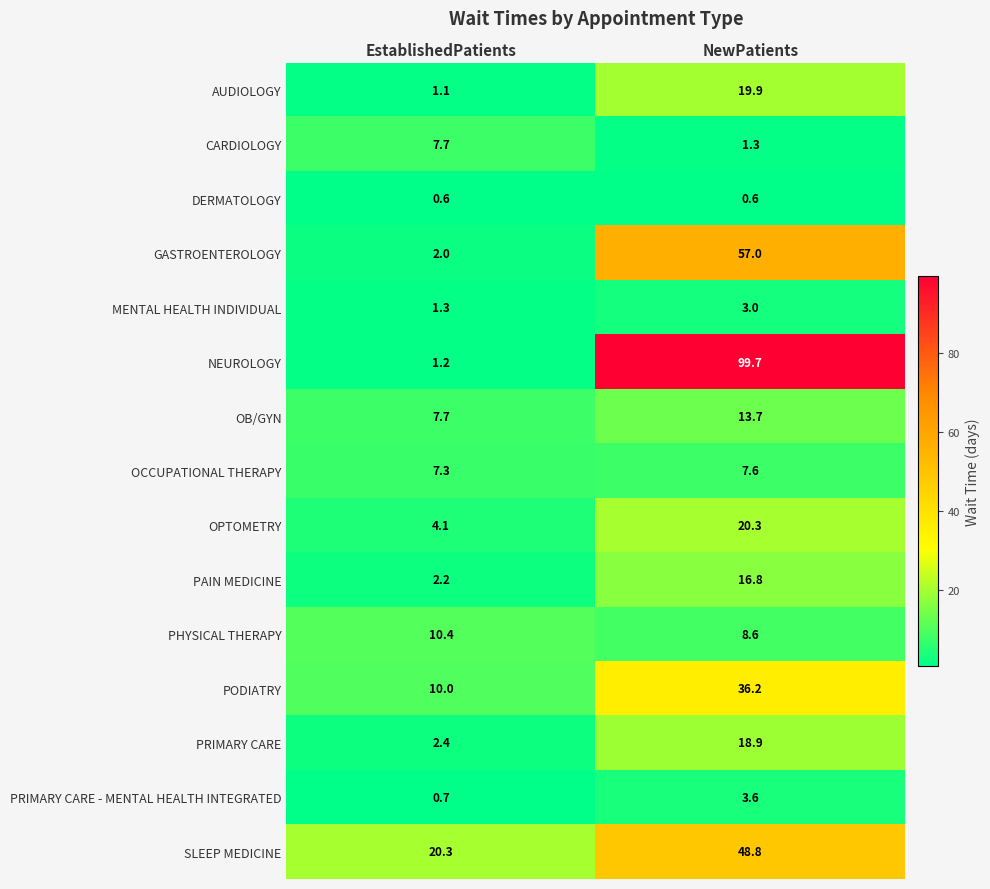

At which category is the sum across all series the highest?

NewPatients